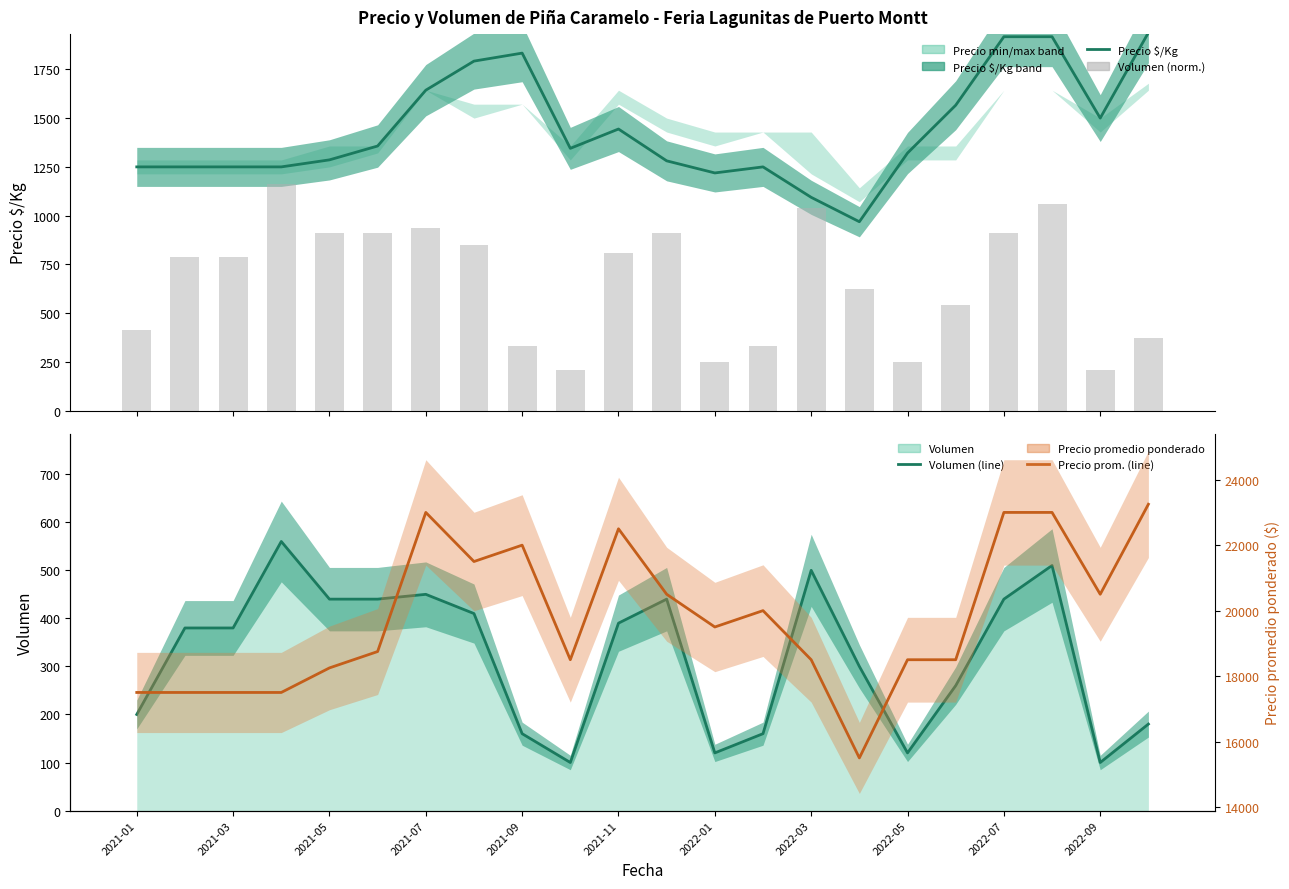

Are the bars grouped side by side (vs. stacked)?

Yes